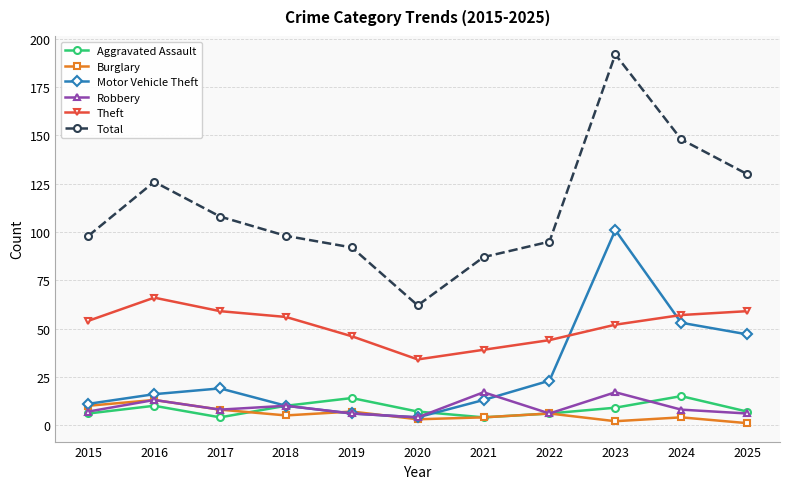

True or false: Total and Aggravated Assault intersect in this chart.

False